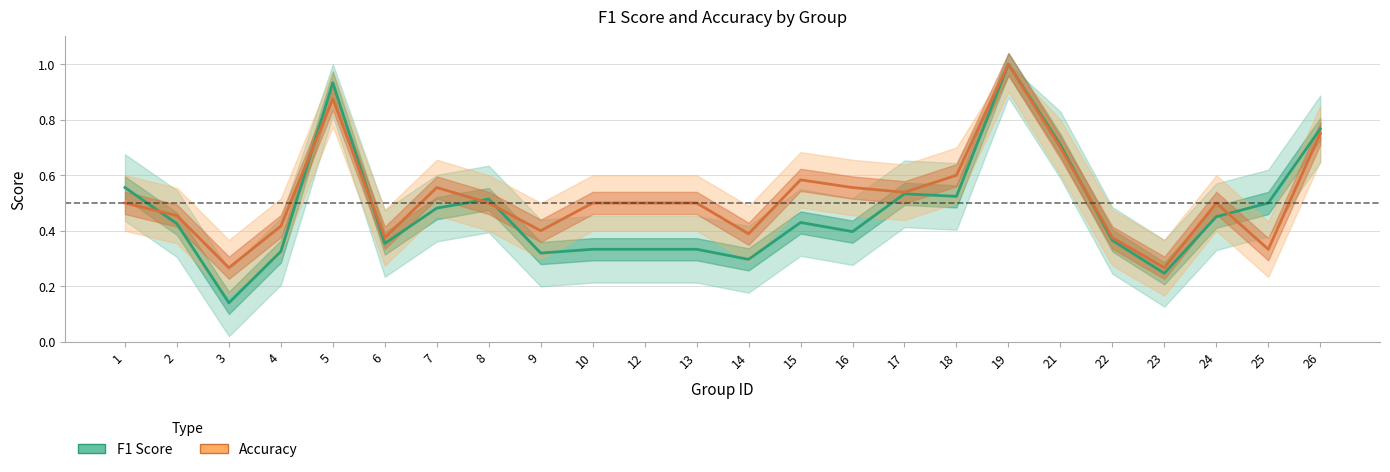

Which has a higher value, 2 or 23?

2